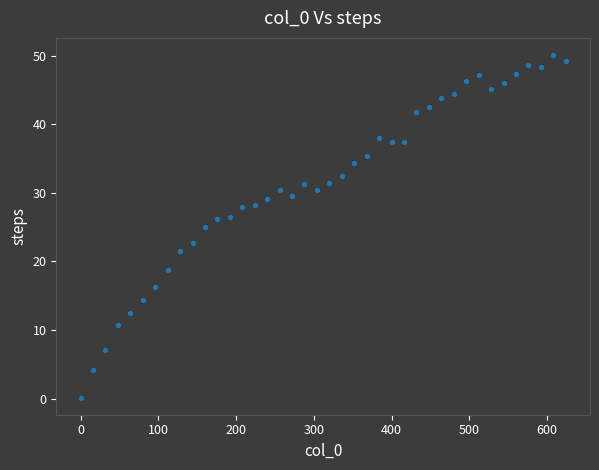

What is the range of Y values (max minus min)?

49.9